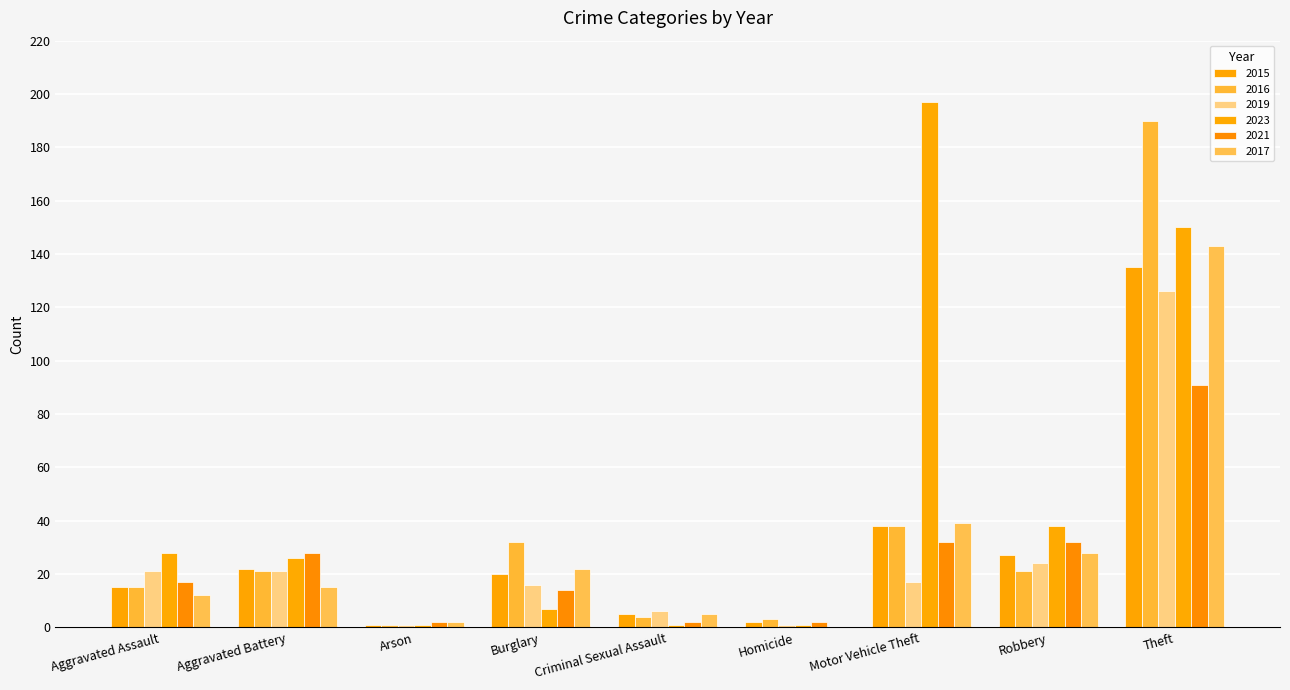

At Homicide, list the series in order from largest to smallest.

2016, 2015, 2021, 2019, 2023, 2017